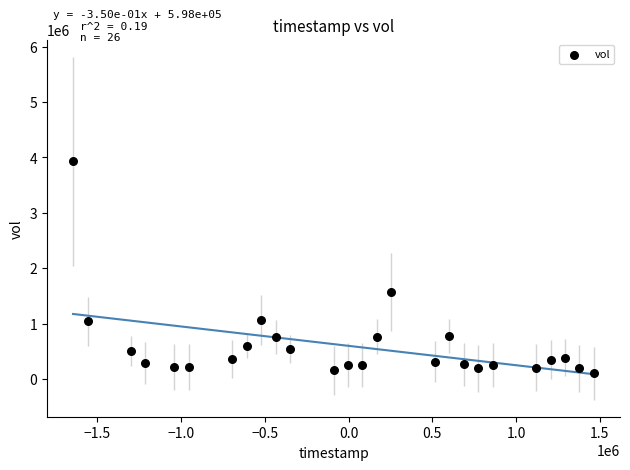

What Y value in the scatter plot is closest to 2015379?

1566269